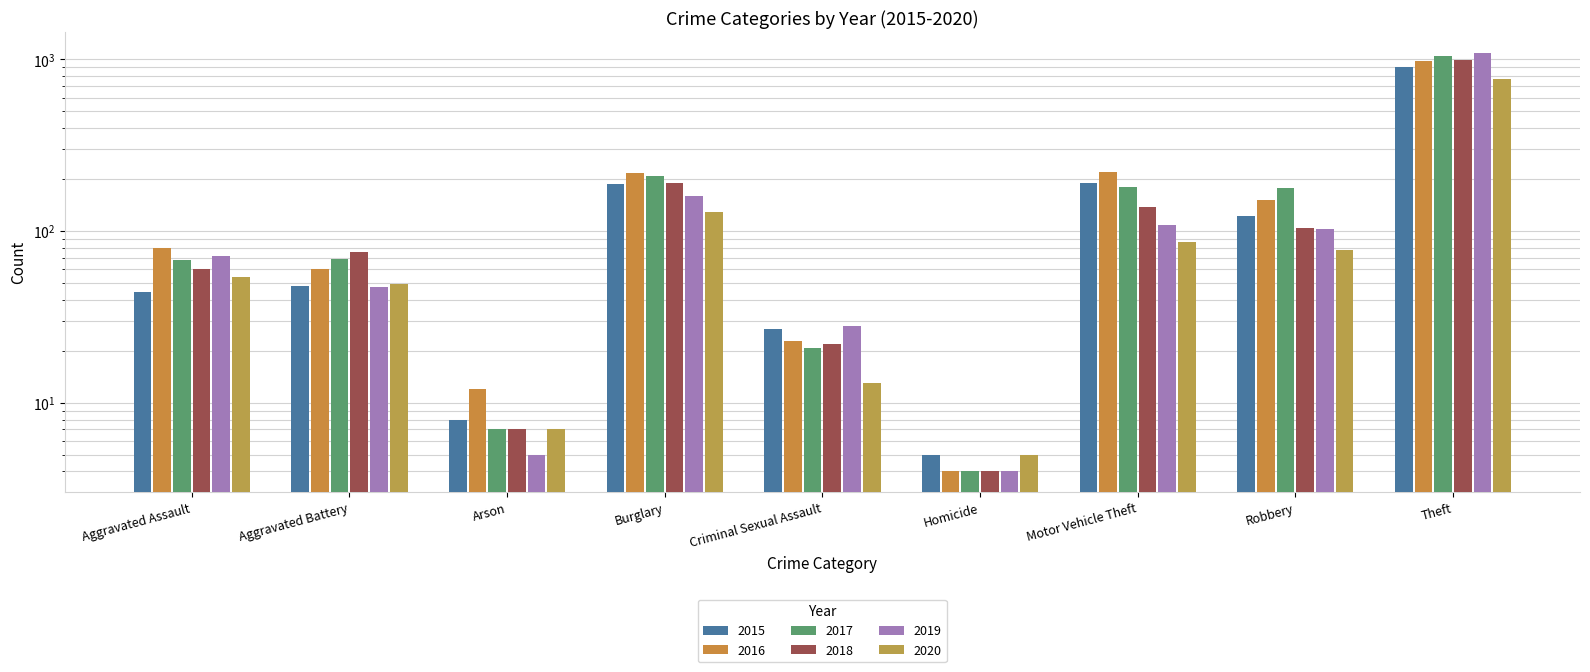

Between Burglary and Robbery, which series saw the biggest shift?

2018